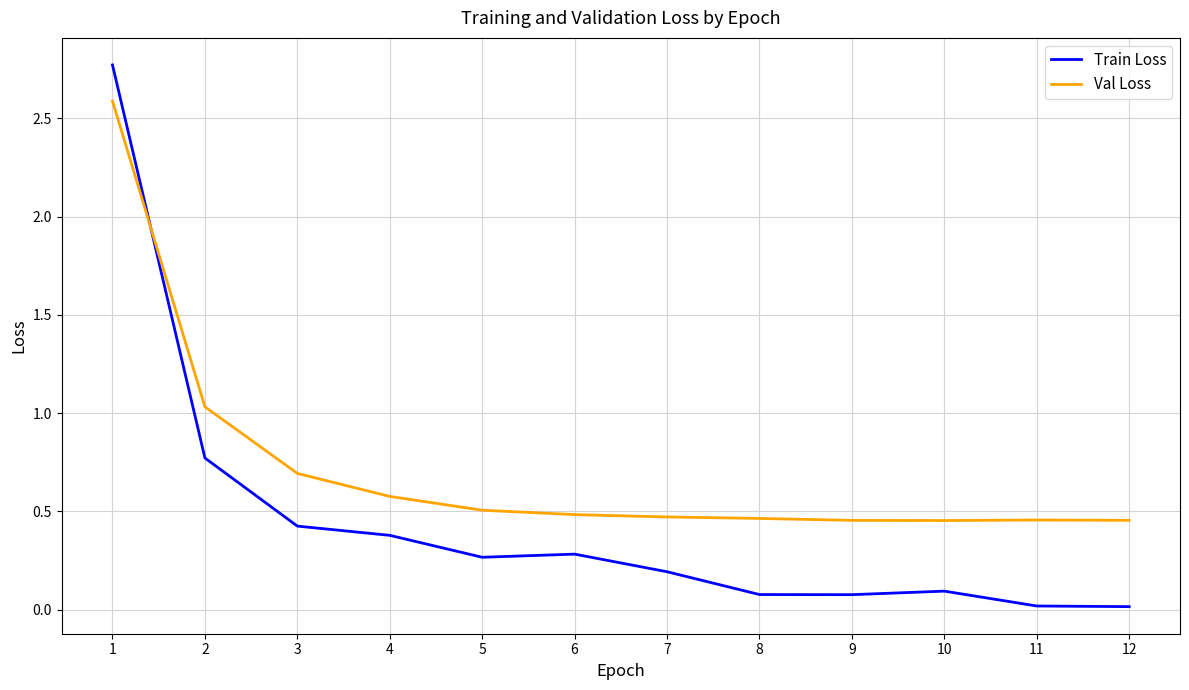

What is the maximum value shown in the chart?

2.8